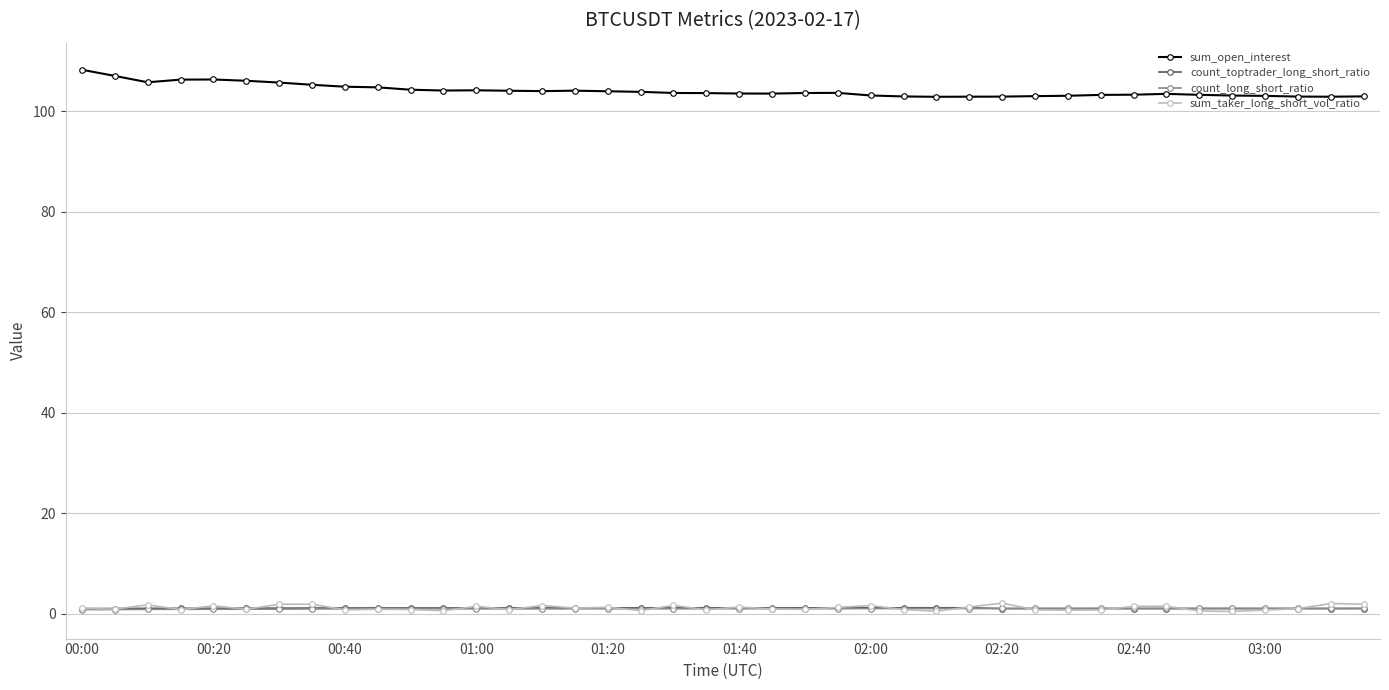

What is the maximum value shown in the chart?

108.3